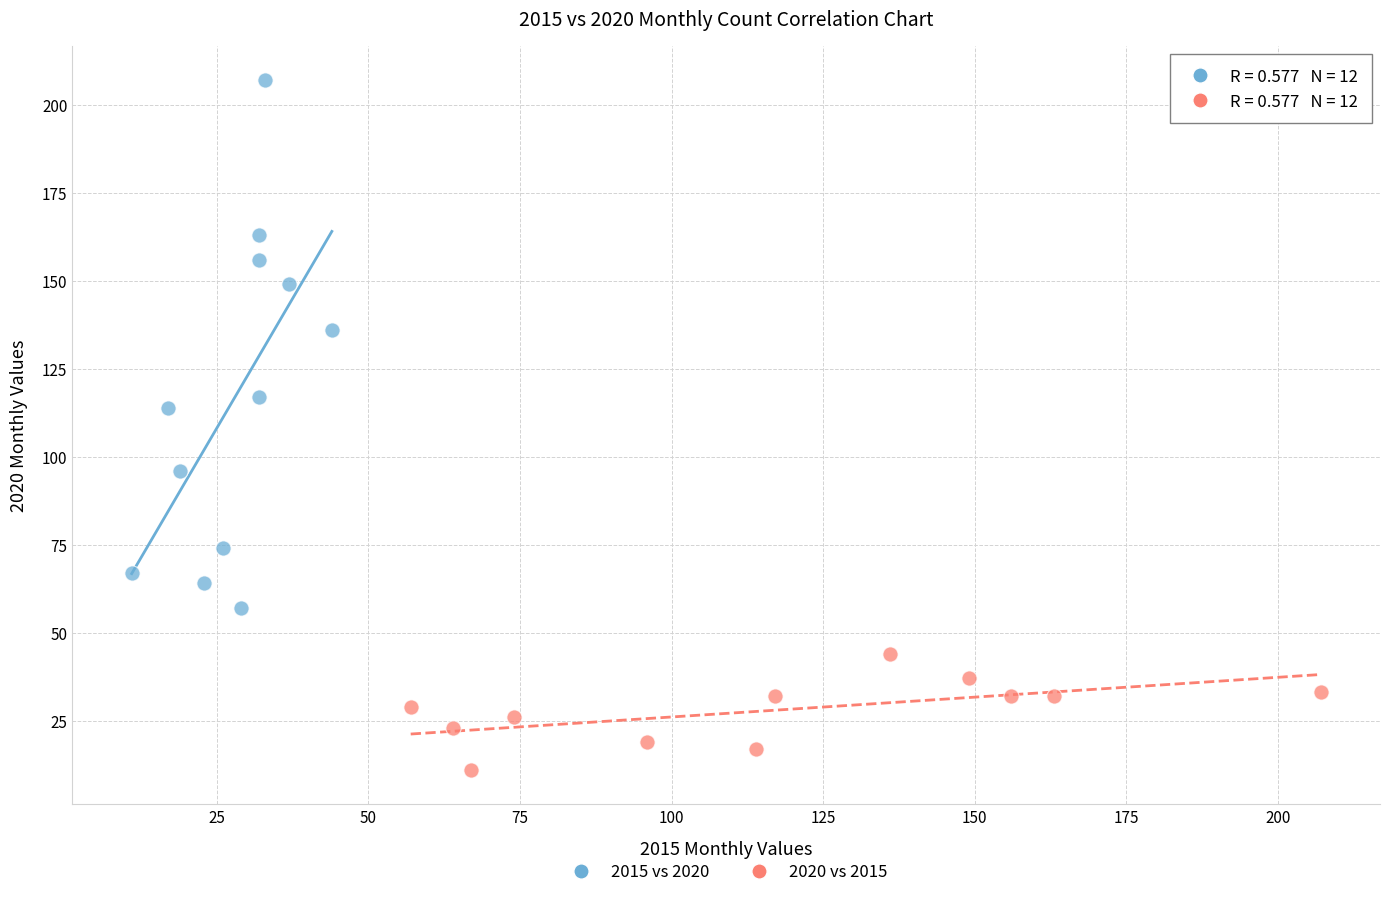

Which series contains the lowest Y value?

2020 vs 2015